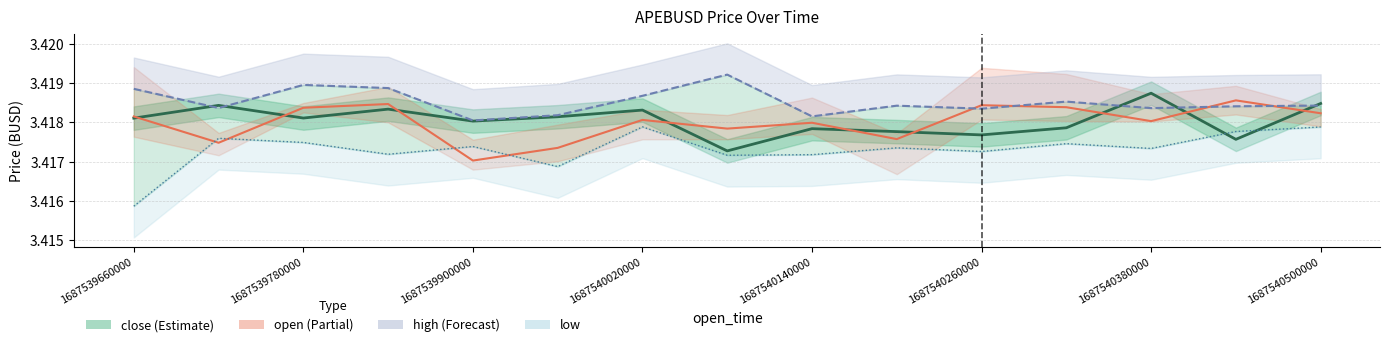

List the series in order of their peak value, lowest first.

low, open, close, high